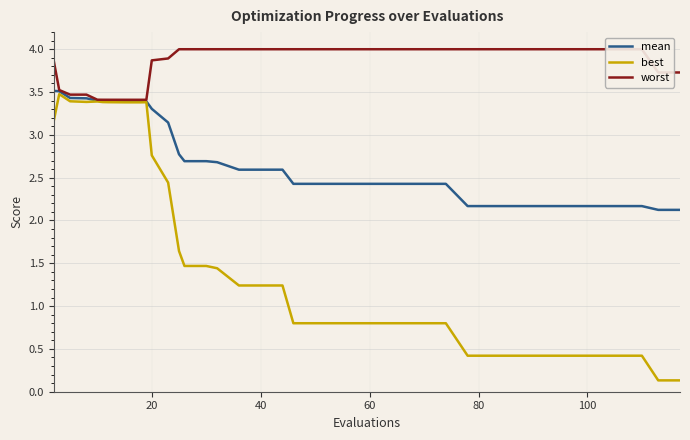

Is it true that mean equals 0.9 at 20?

False